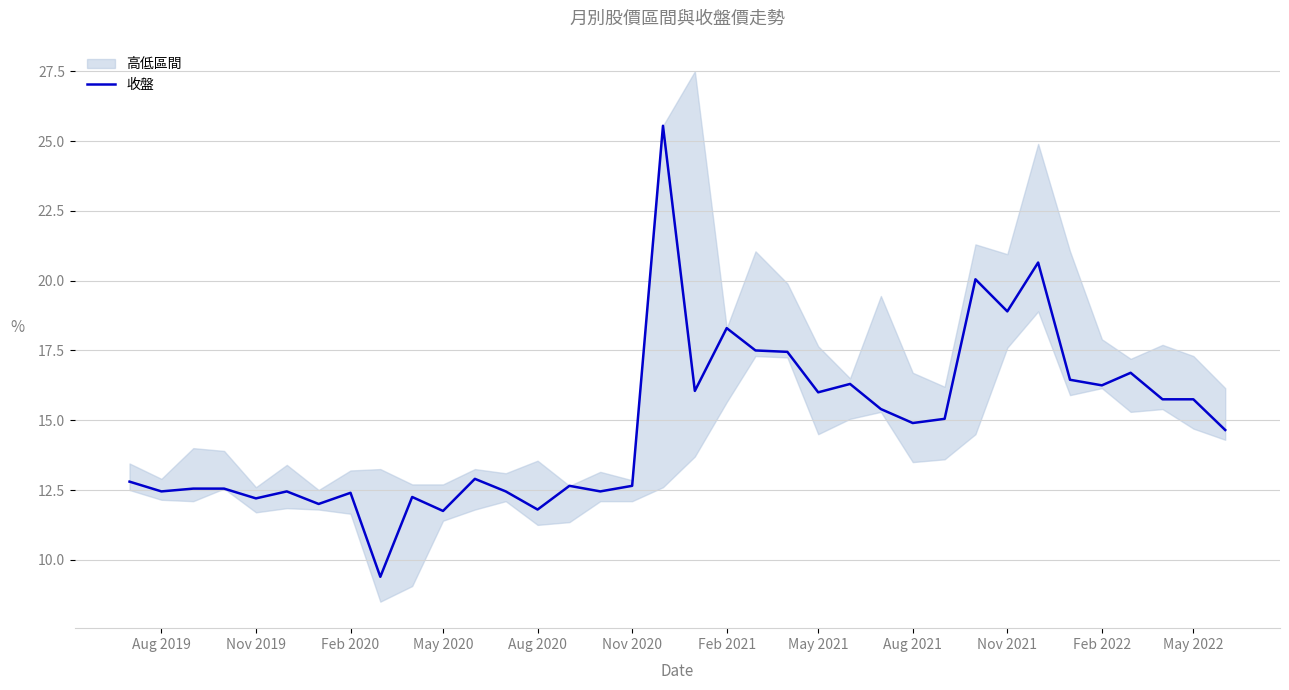

What is the difference between the maximum and minimum values?

16.2